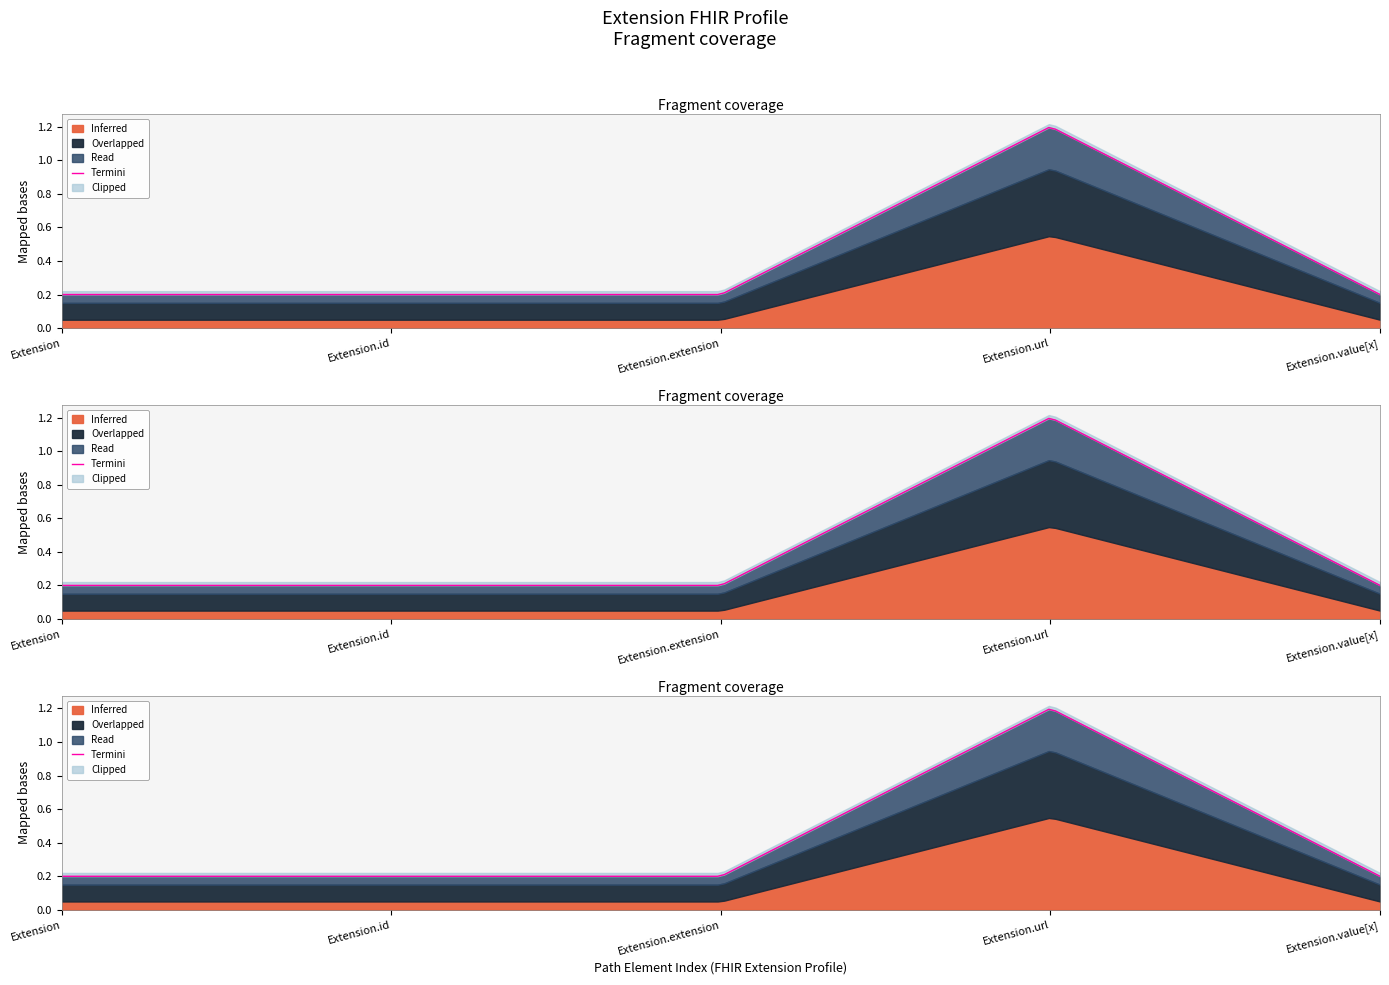

How many data points does each series have?

5